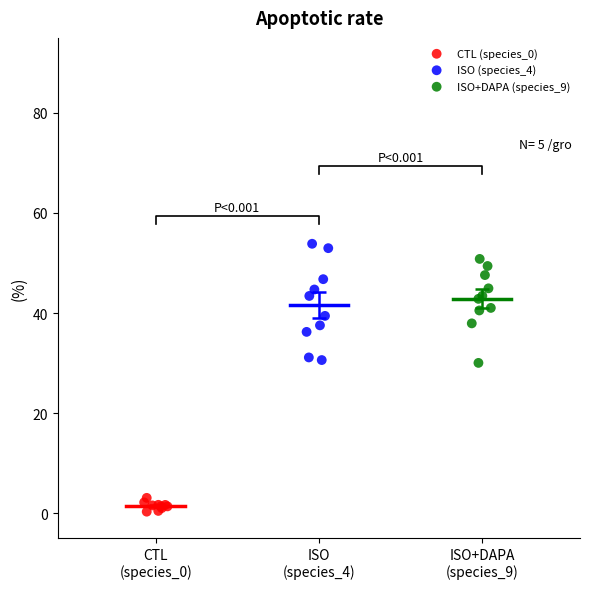

Which series contains the lowest Y value?

CTL (species_0)